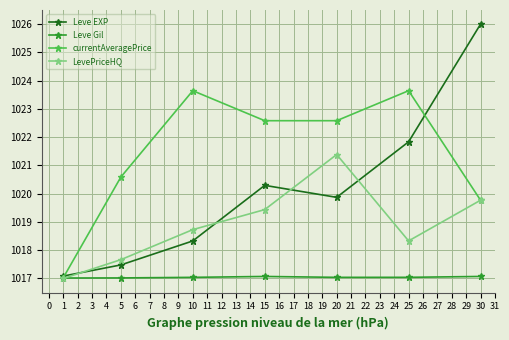

Which series has the largest total across all categories?

currentAveragePrice